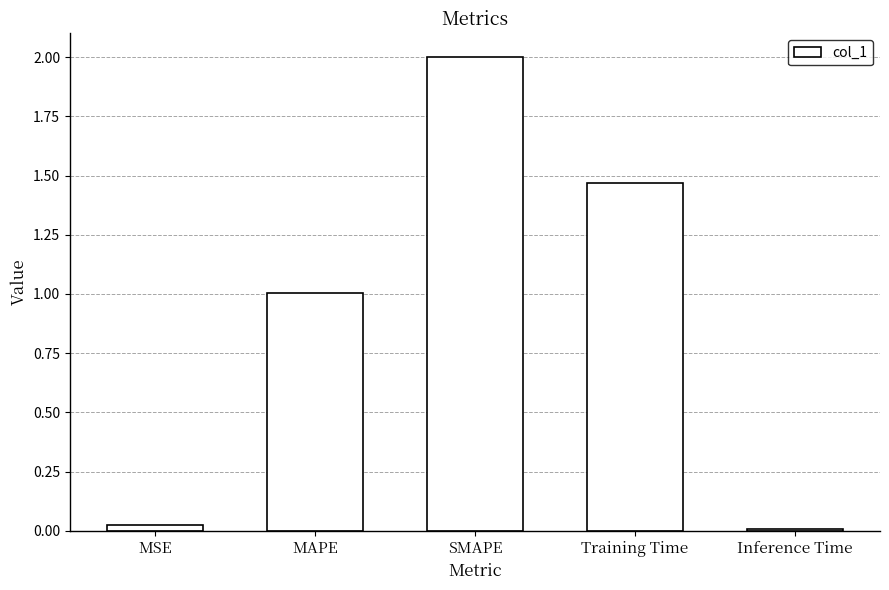

What is the label of the 3rd bar from the left?

SMAPE